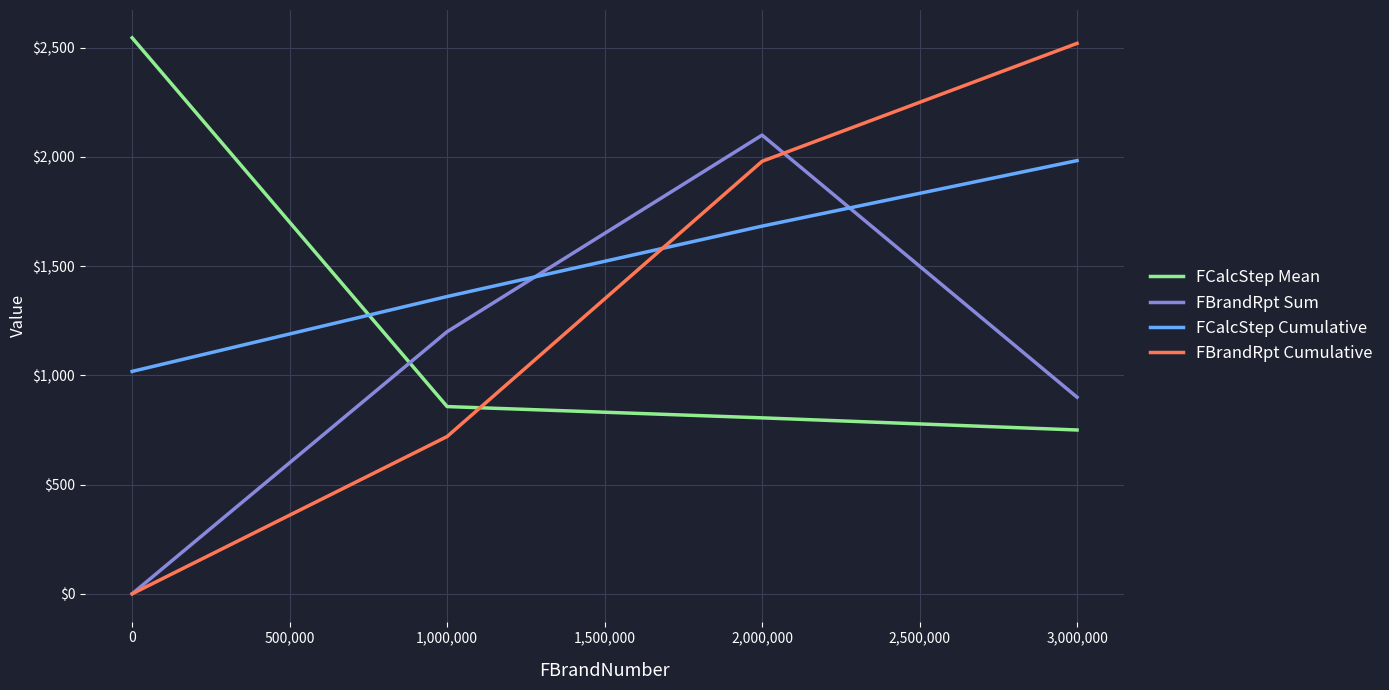

What is the difference between the maximum and minimum values in the FBrandRpt Cumulative series?

2520.0